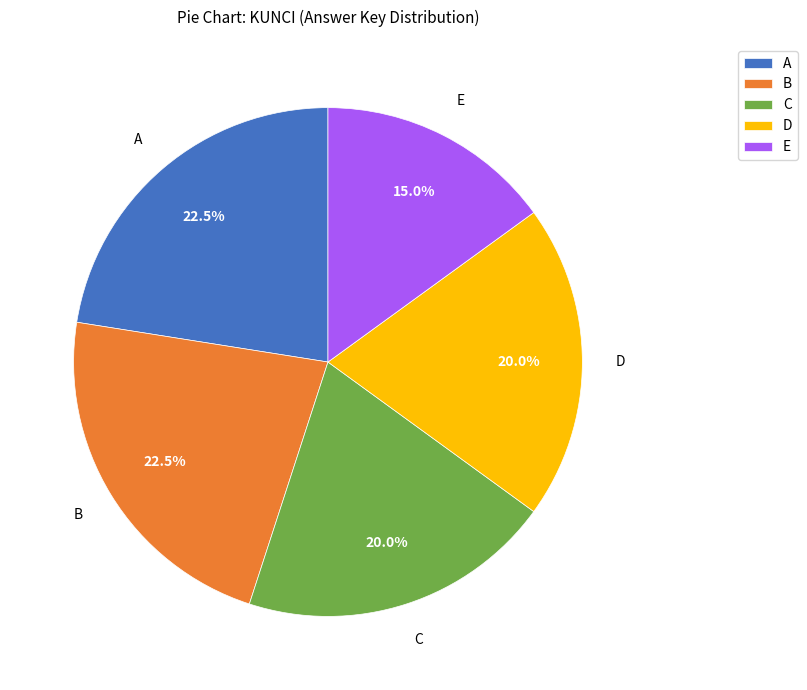

Between C and B, which is larger?

B